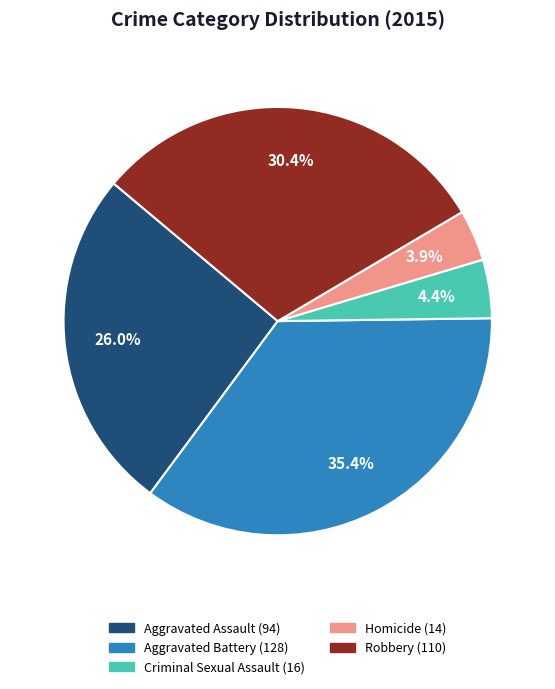

True or false: Aggravated Assault accounts for 38% of the total.

False